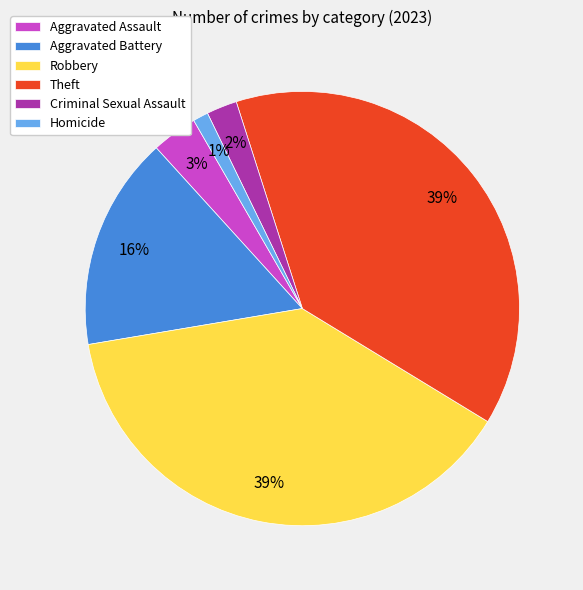

Count the number of slices in the pie.

6